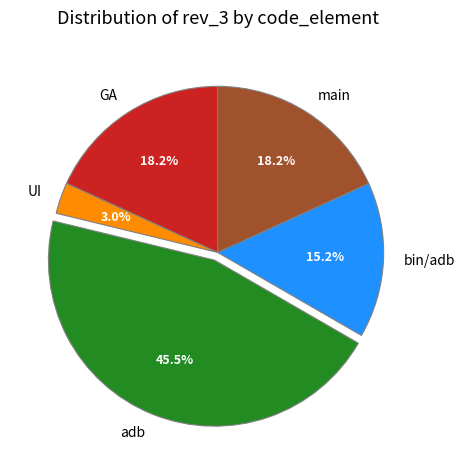

The bin/adb slice represents 15% of the pie. True or false?

True